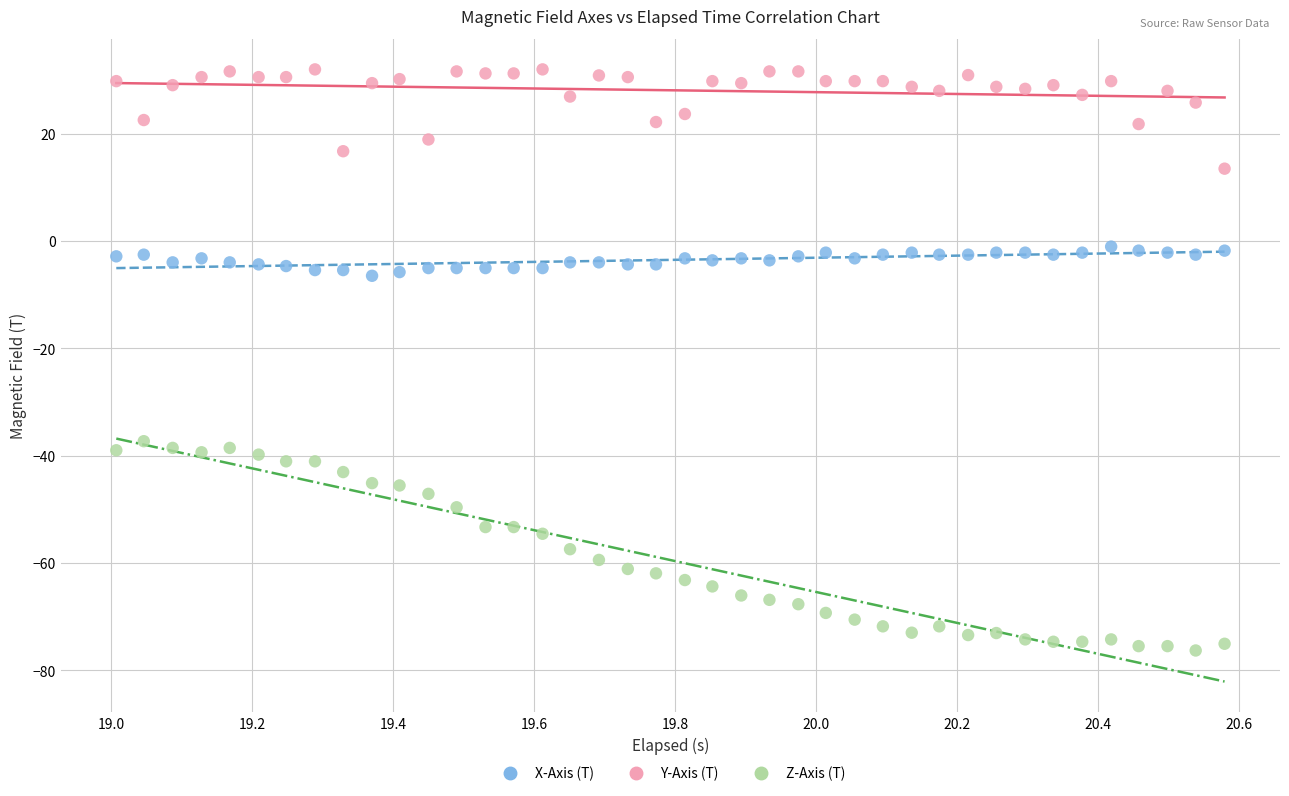

Which series contains the highest Y value?

Y-Axis (T)